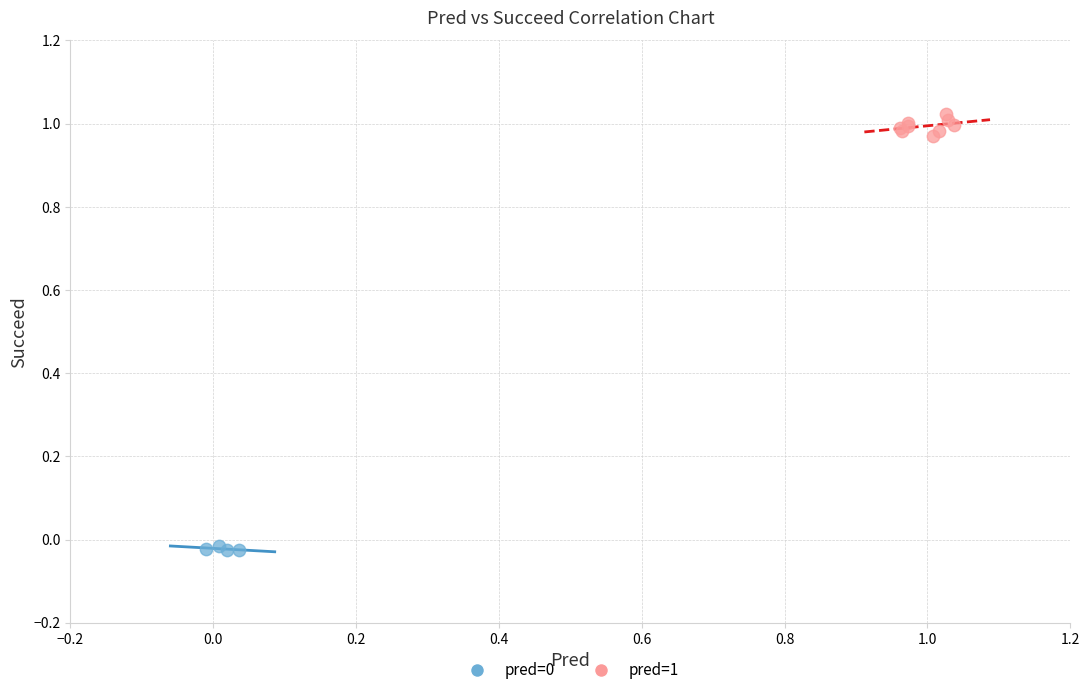

Which series reaches the maximum Y coordinate?

pred=1